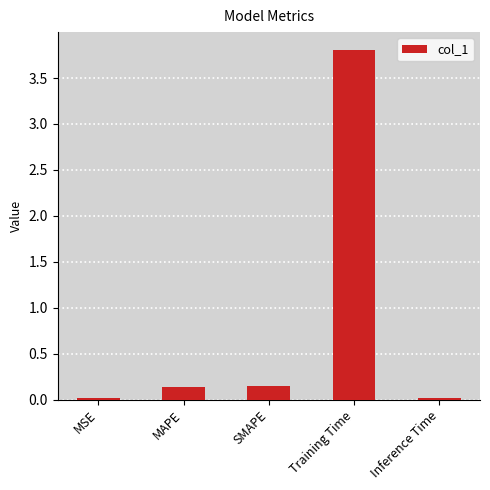

Between MAPE and MSE, which is larger?

MAPE